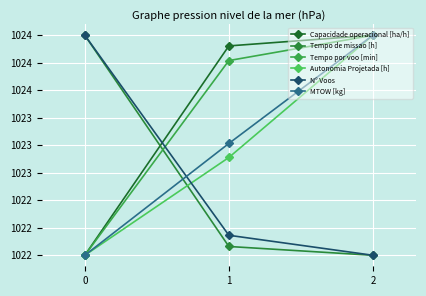

Rank the categories by Tempo de missao [h] value from lowest to highest.

2, 1, 0